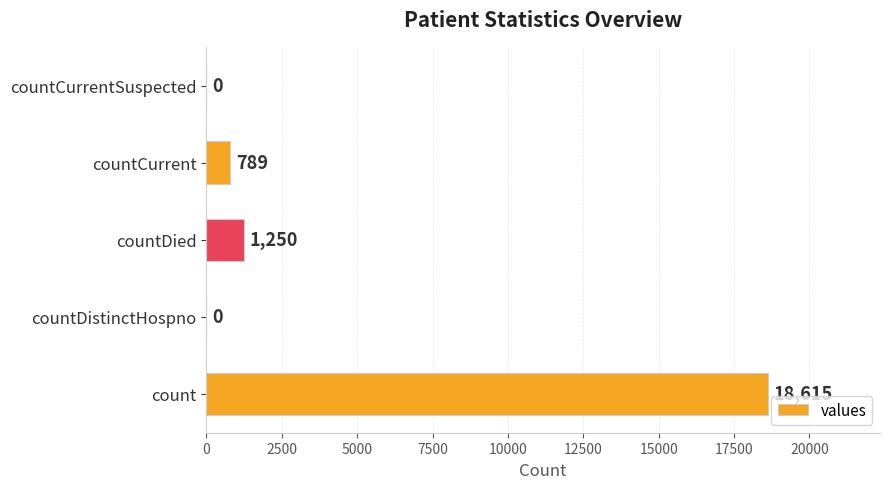

Reading top to bottom, list all the values displayed in this chart.

countCurrentSuspected=0	countCurrent=789	countDied=1250	countDistinctHospno=0	count=18615